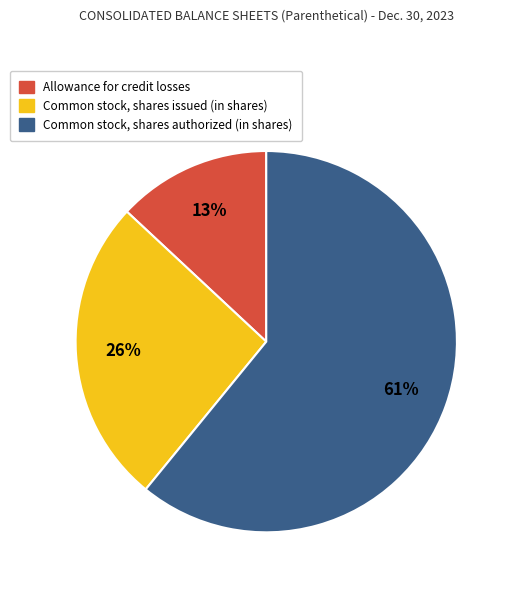

Is it true that Common stock, shares issued (in shares) is 16% of the pie?

False